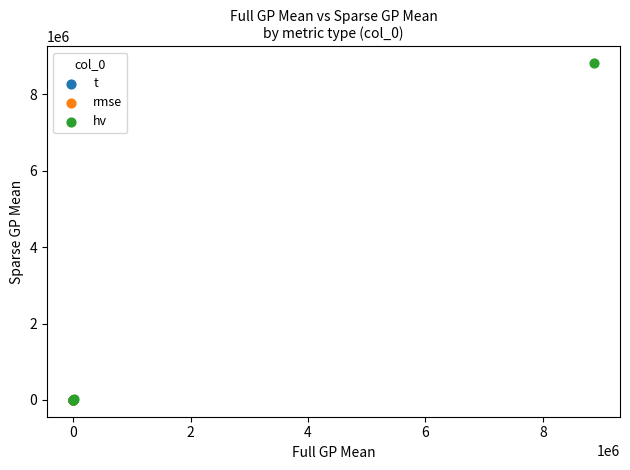

Which series contains the highest Y value?

hv